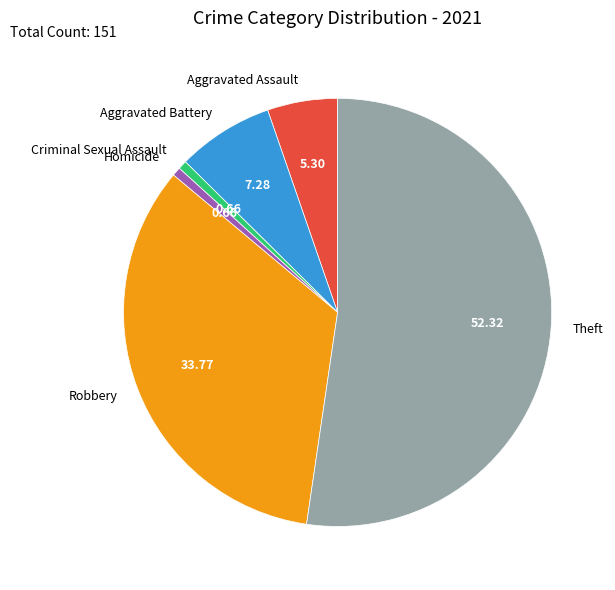

Which category has the biggest portion of the pie?

Theft